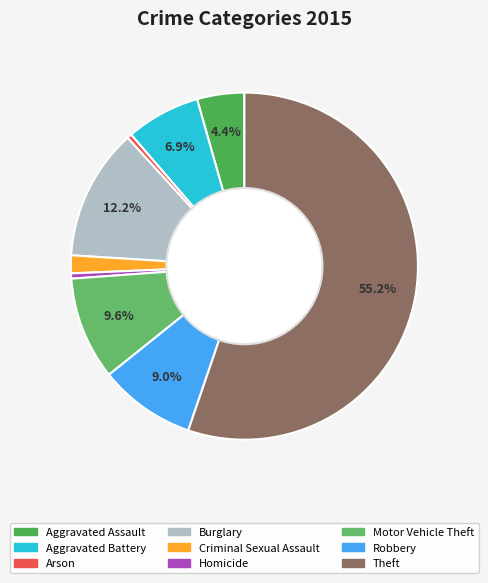

How many segments does this pie chart have?

9